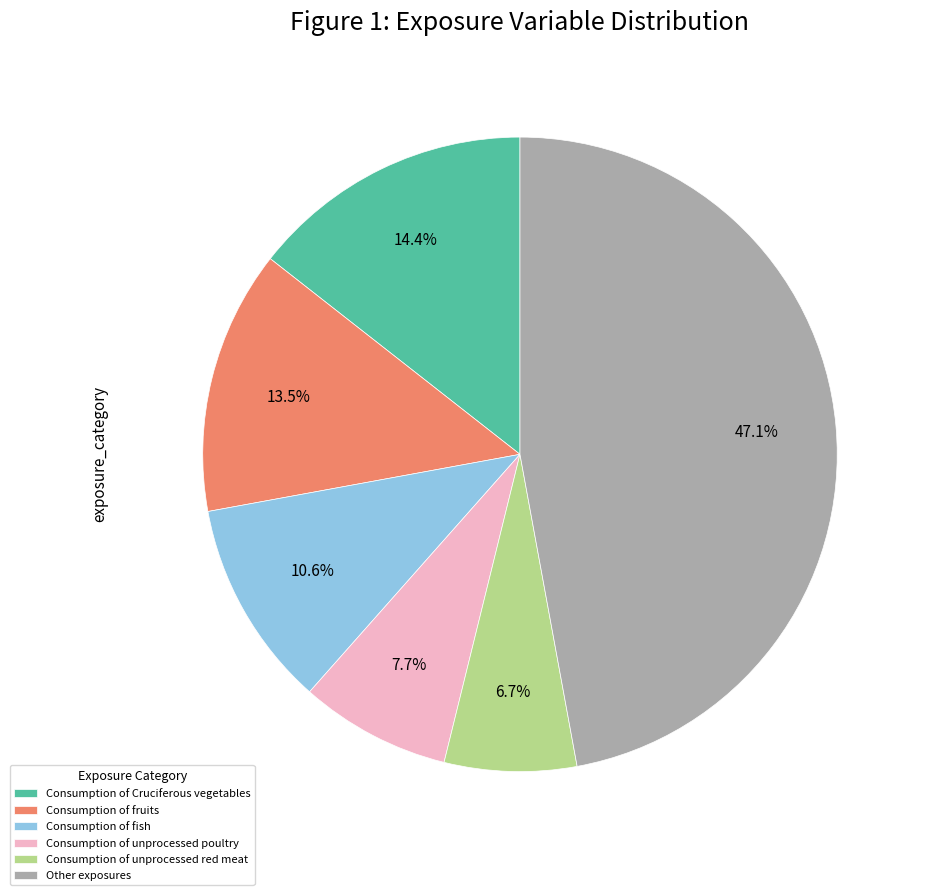

What is the largest slice in the pie chart?

Other exposures